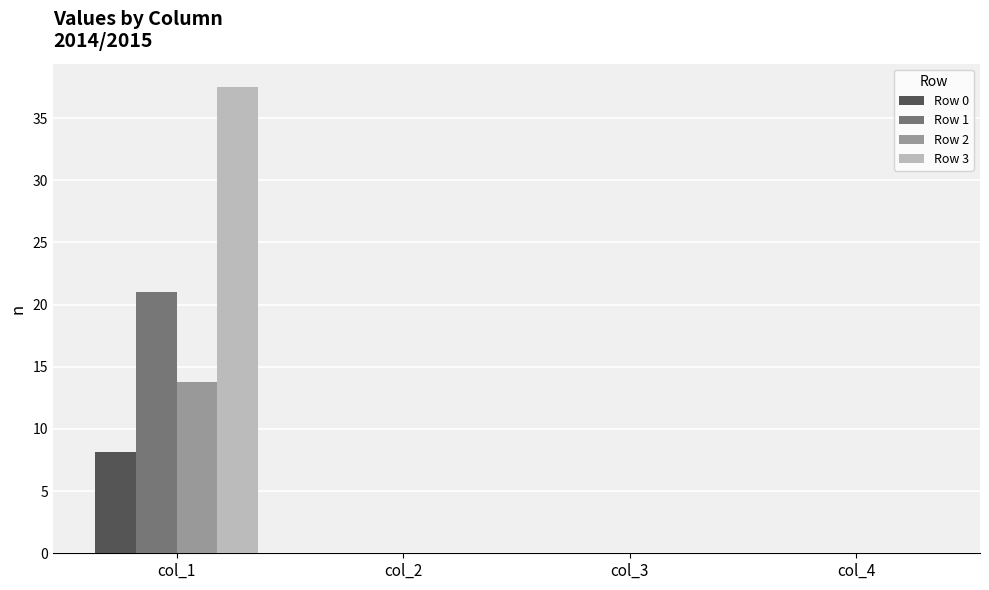

Reading right to left, transcribe all the data shown in this chart.

Row 0: col_4=0.0	col_3=0.0	col_2=0.0	col_1=8.1
Row 1: col_4=0.0	col_3=0.0	col_2=0.0	col_1=21.0
Row 2: col_4=0.0	col_3=0.0	col_2=0.0	col_1=13.8
Row 3: col_4=0.0	col_3=0.0	col_2=0.0	col_1=37.5